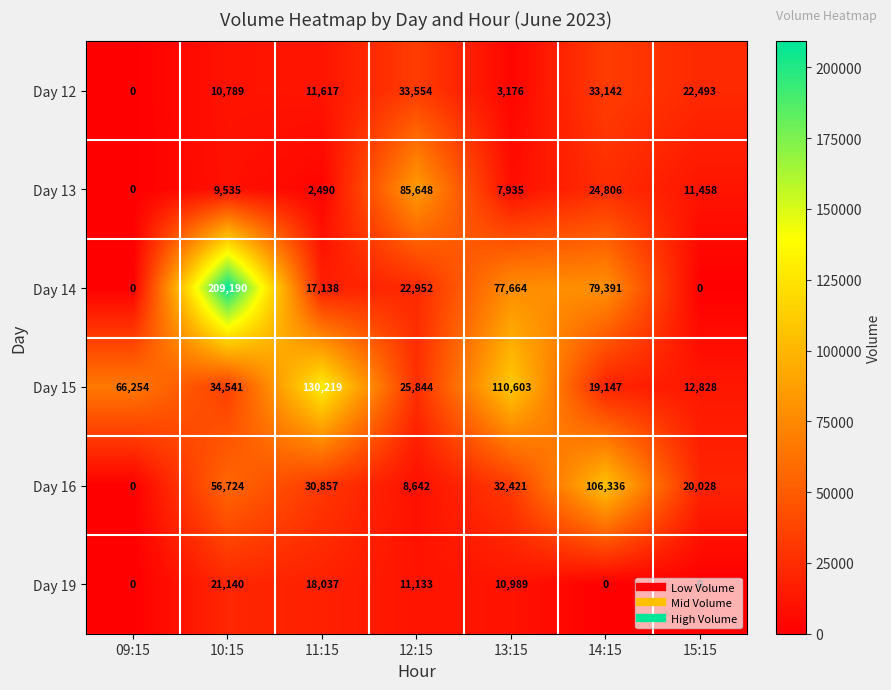

Is the value of Day 16 at 12:15 greater than the value of Day 13 at 13:15?

Yes